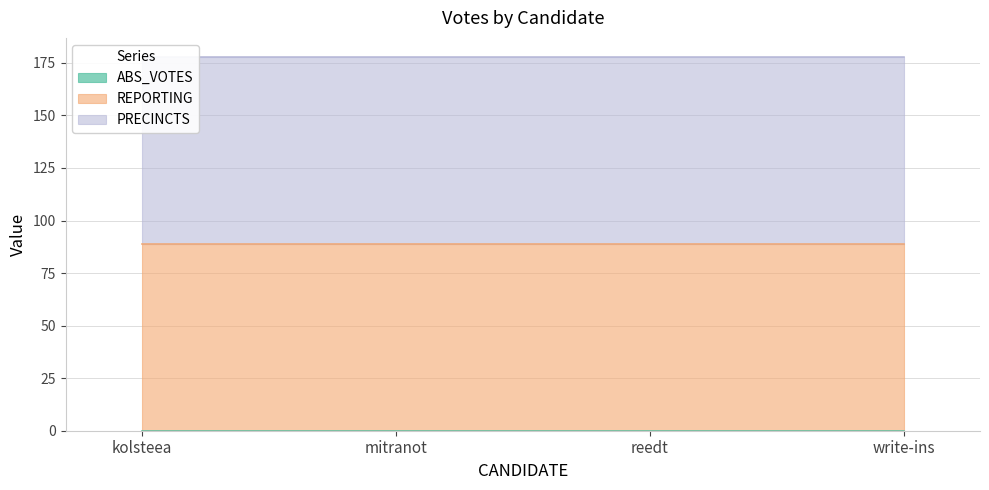

What is the sum of all PRECINCTS values?

356